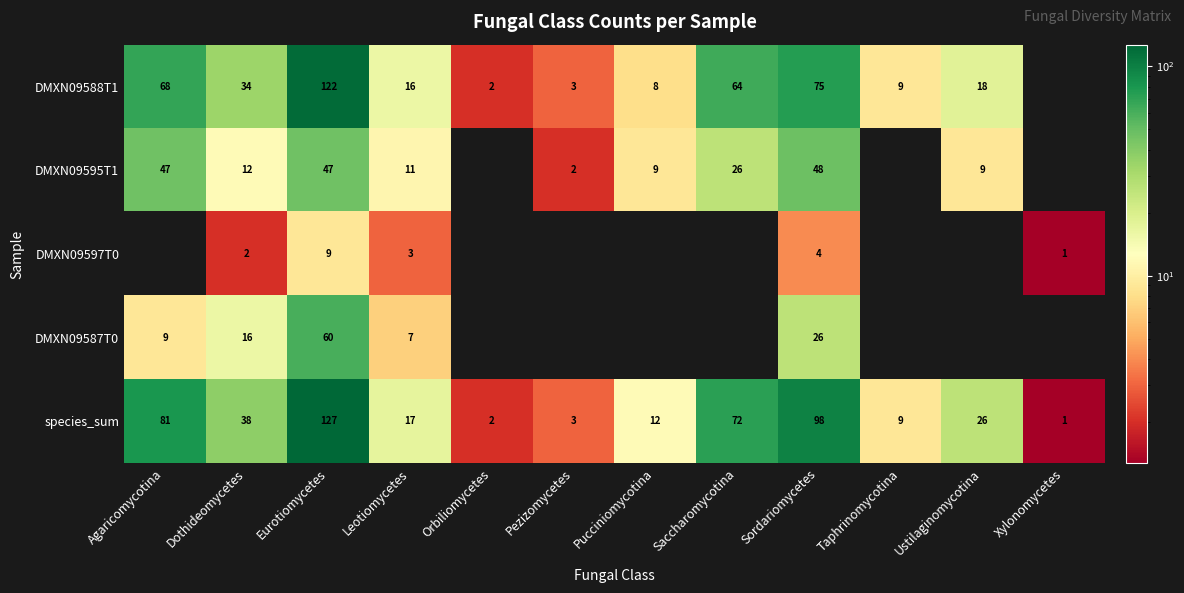

The DMXN09588T1 series shows 68 at Agaricomycotina. True or false?

True